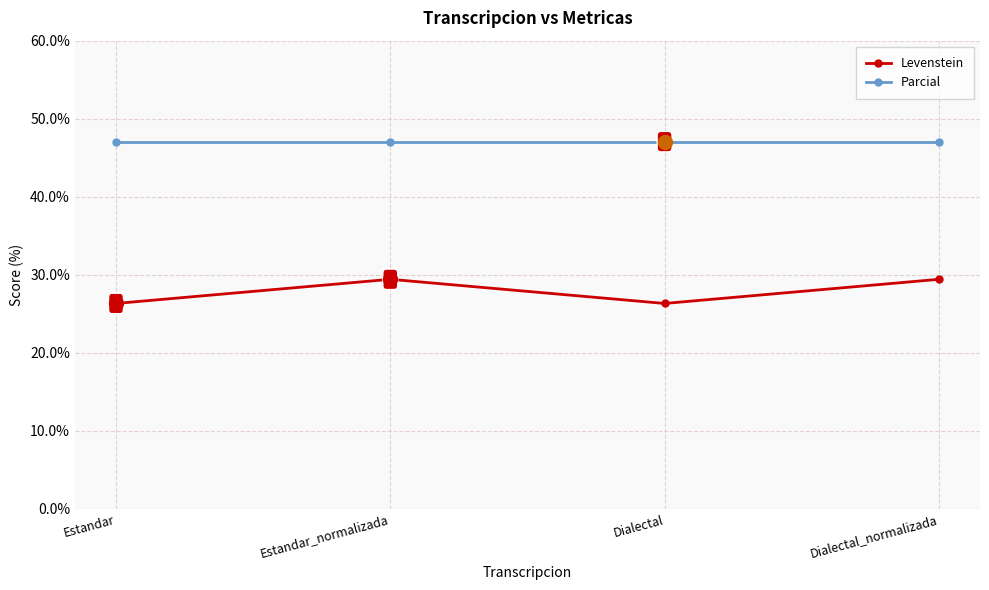

What is the label of the 1st point from the right?

Dialectal_normalizada